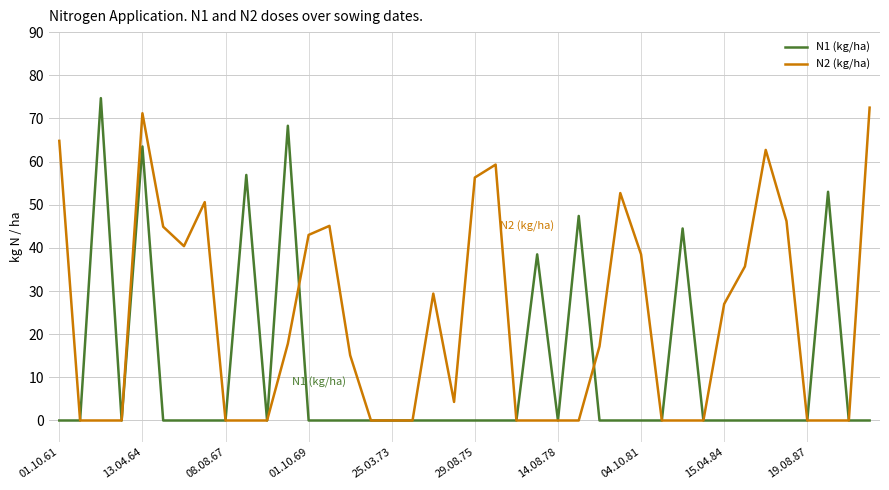

Is this an area chart (filled region under the line)?

No